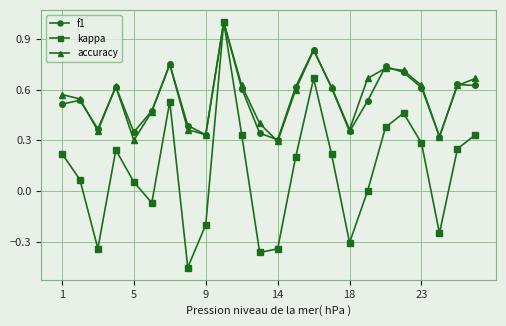

What are all the series names shown in the legend?

f1, kappa, accuracy